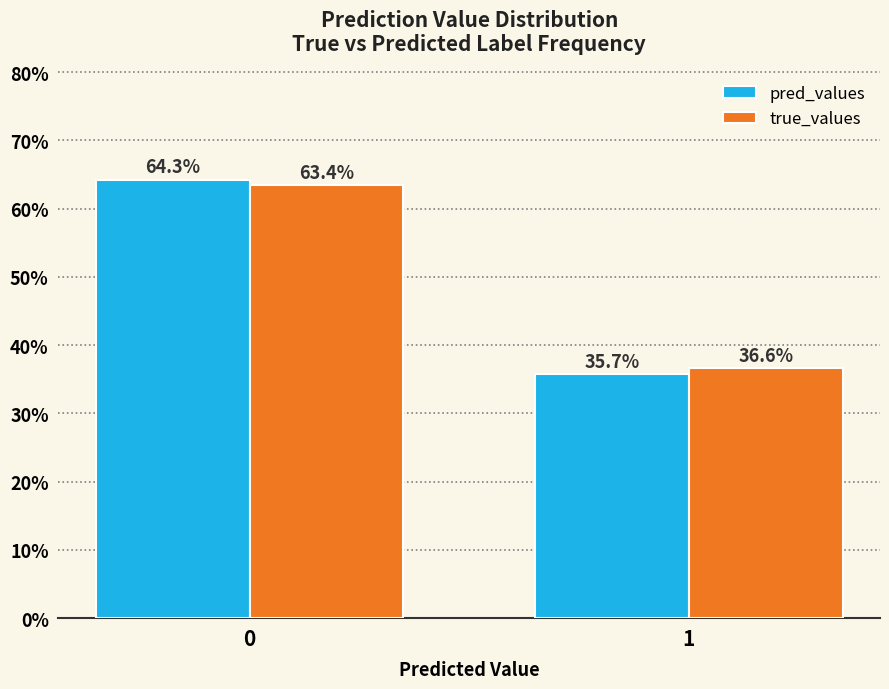

Reading left to right, what are all the values shown in this chart?

pred_values: 64.3	35.7
true_values: 63.4	36.6